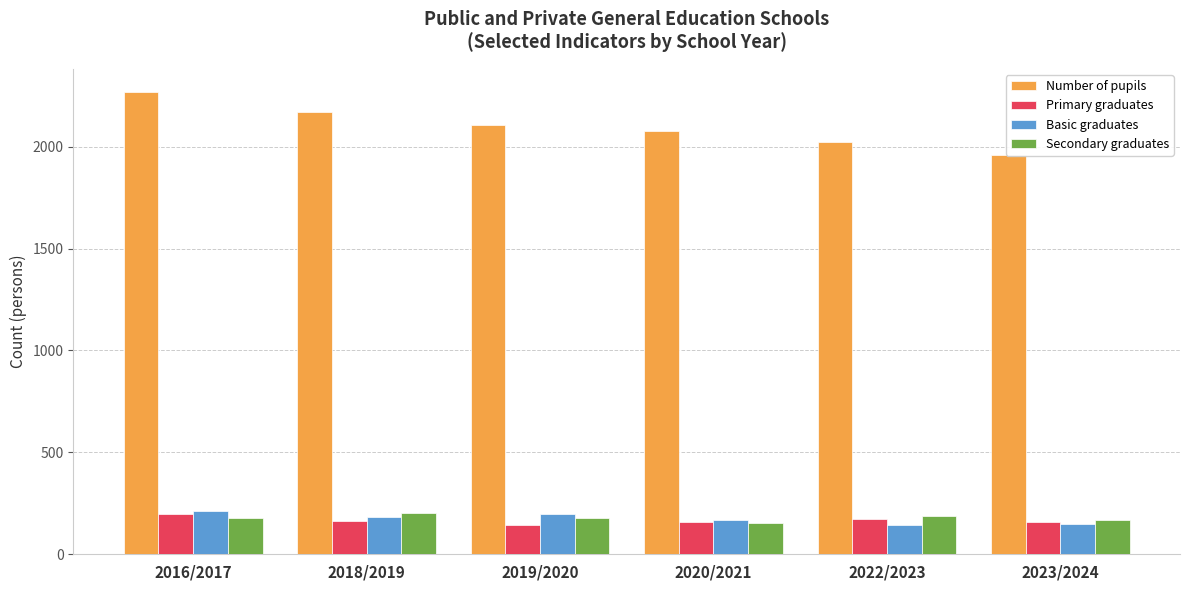

The value of Secondary graduates at 2016/2017 is 178. True or false?

True